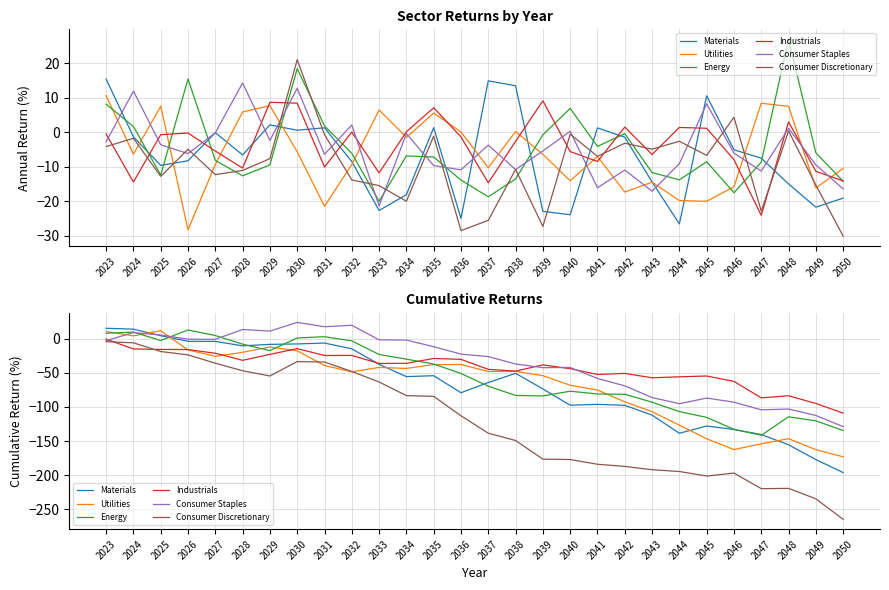

Is the value of Utilities at 2046 greater than the value of Consumer Discretionary at 2046?

Yes